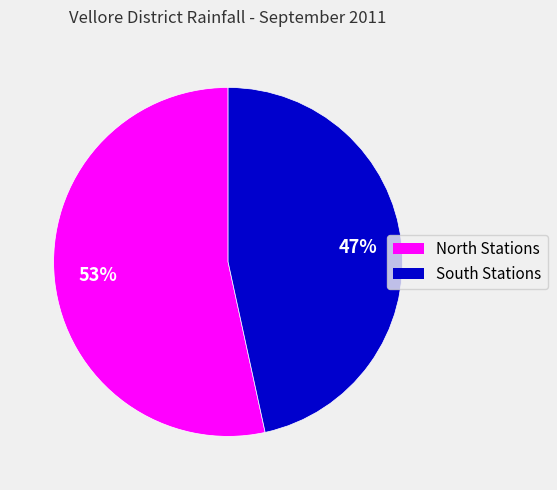

To the nearest percent, what is the average slice percentage?

50%